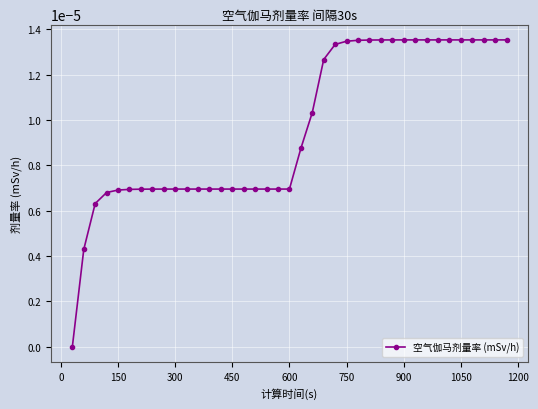

How many lines are shown in the chart?

1